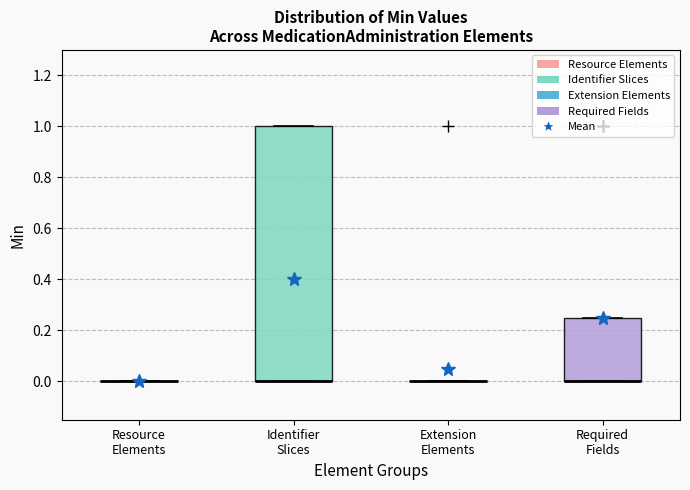

Which box is the tallest, from its lower edge to its upper edge?

Identifier Slices